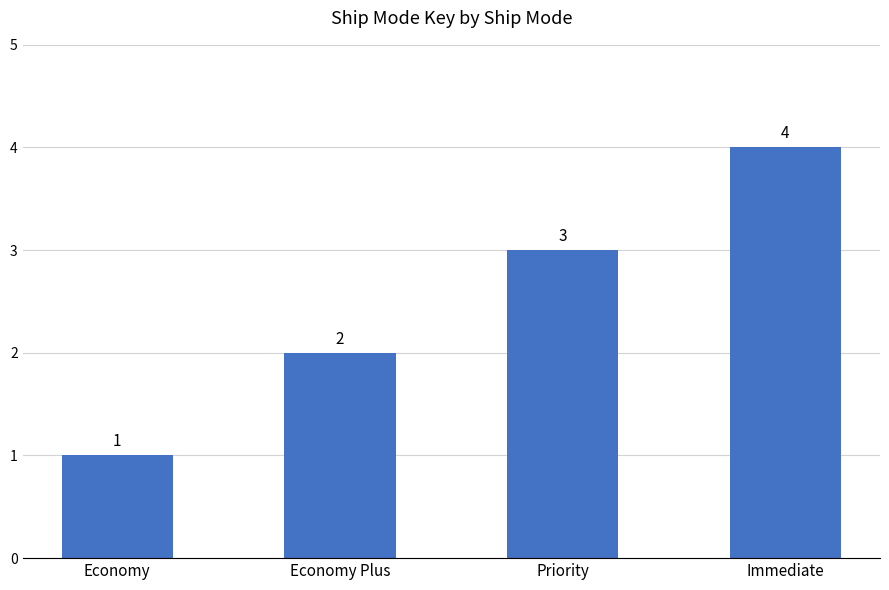

What is the sum of the values at Economy Plus and Immediate?

6